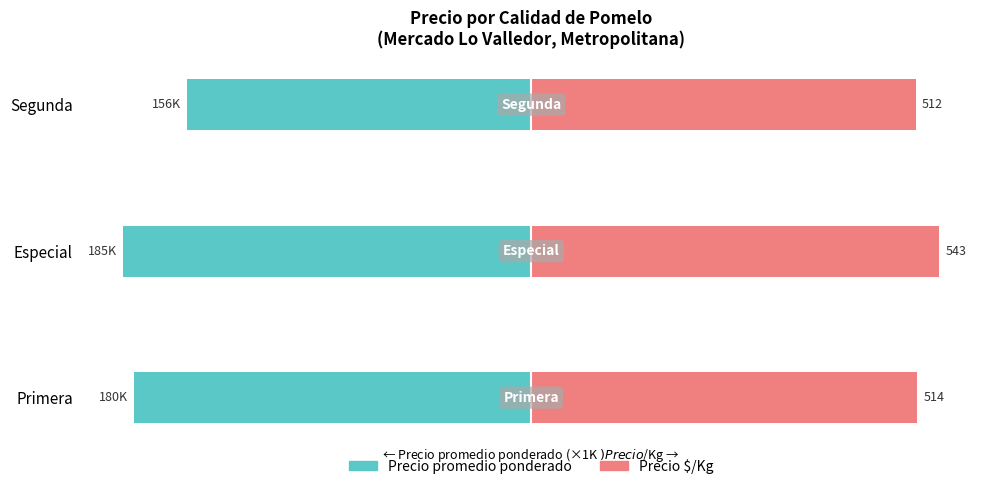

At how many categories does at least one series exceed -32?

3